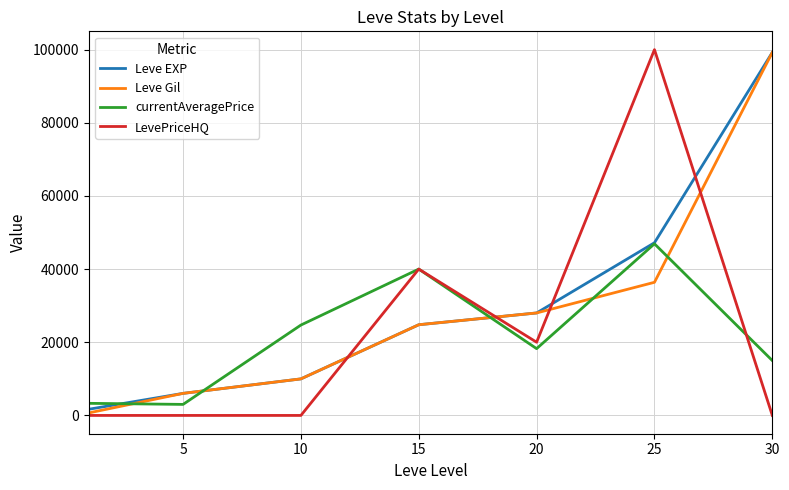

How many lines are shown in the chart?

4